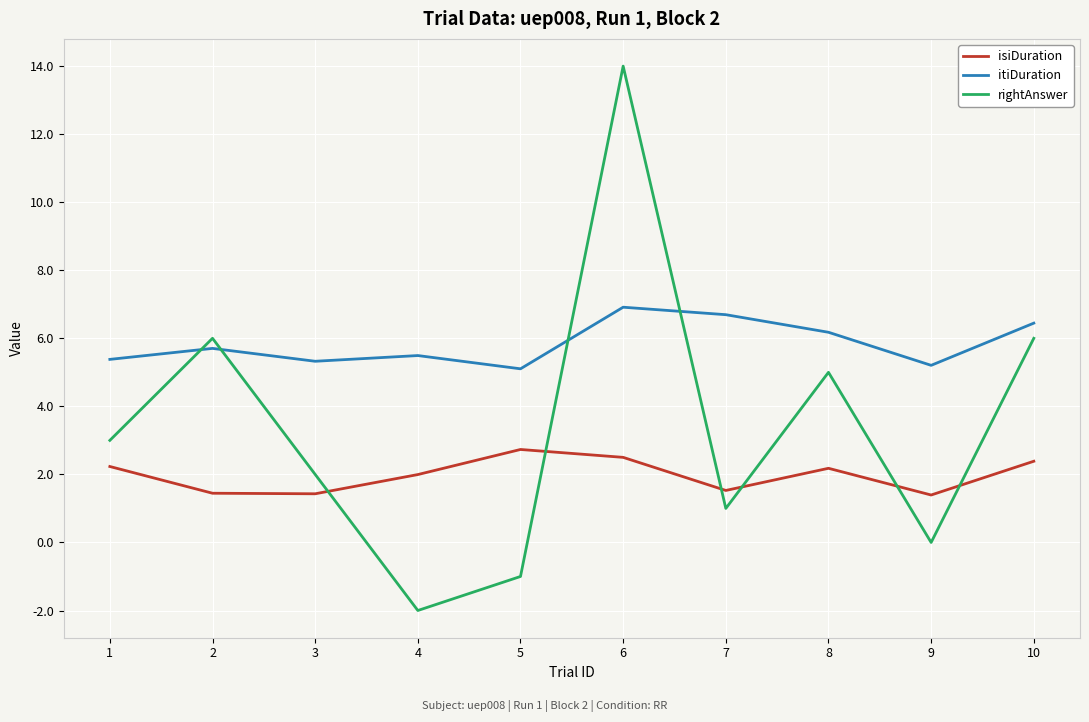

True or false: isiDuration and itiDuration intersect in this chart.

False